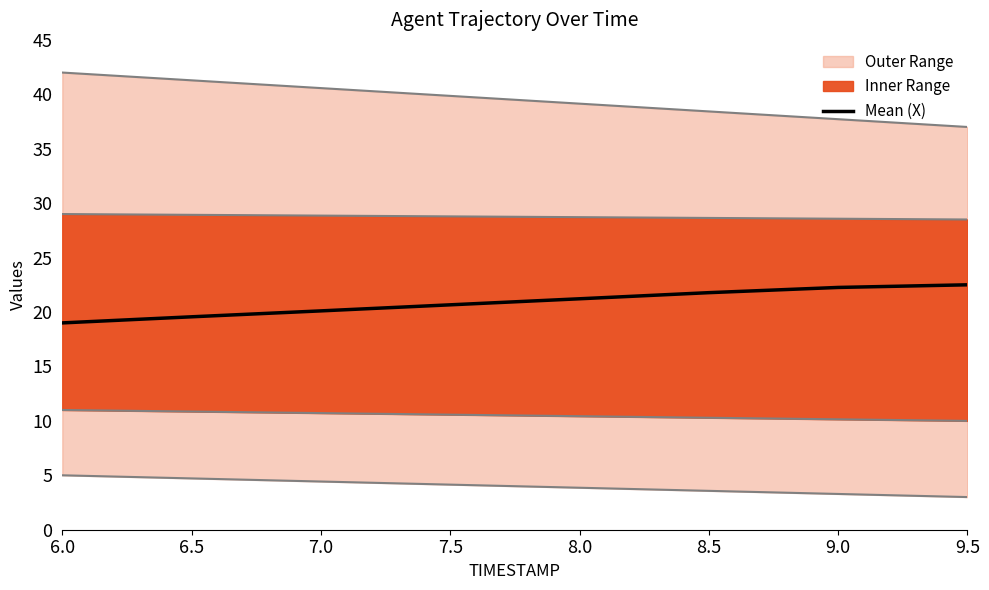

What position from the right is 6.5?

7